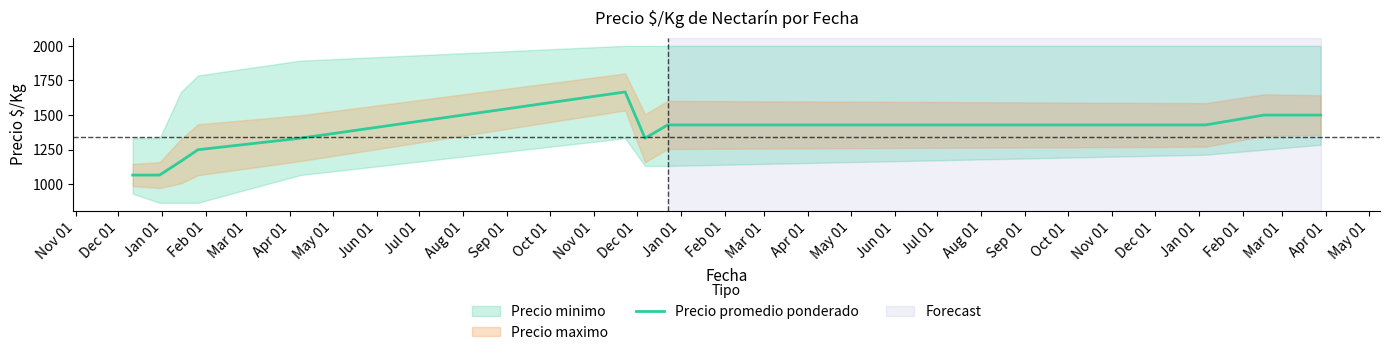

What is the sum of the values at Jun 01 and Nov 01?

2496